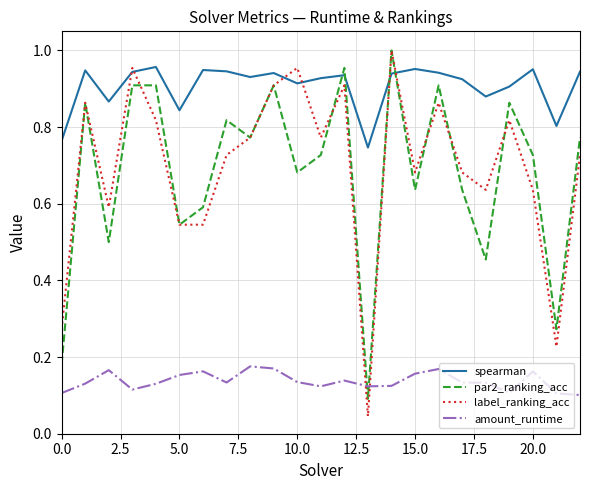

True or false: amount_runtime and par2_ranking_acc intersect in this chart.

True